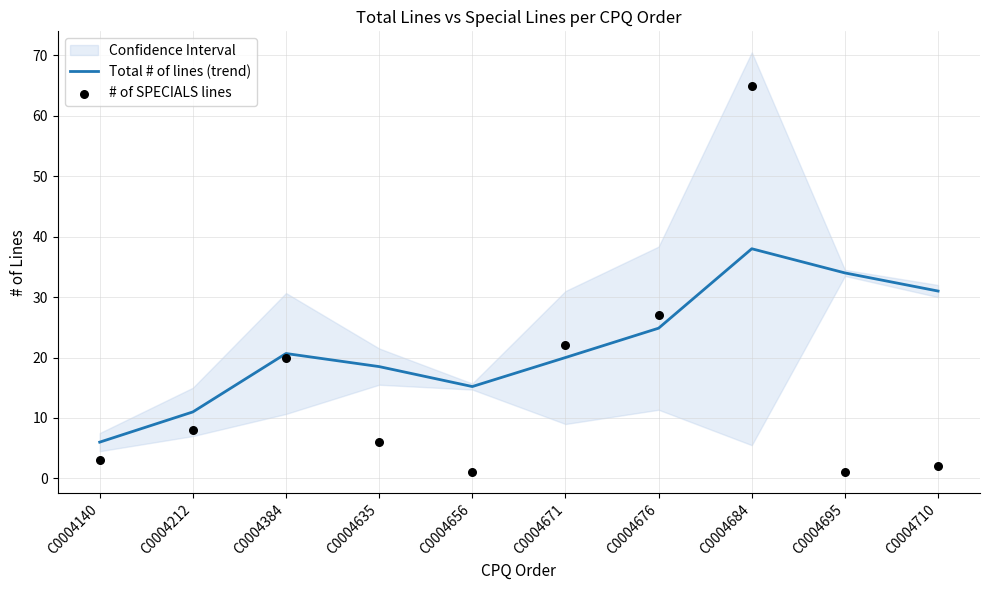

At how many categories does at least one series exceed 62?

1